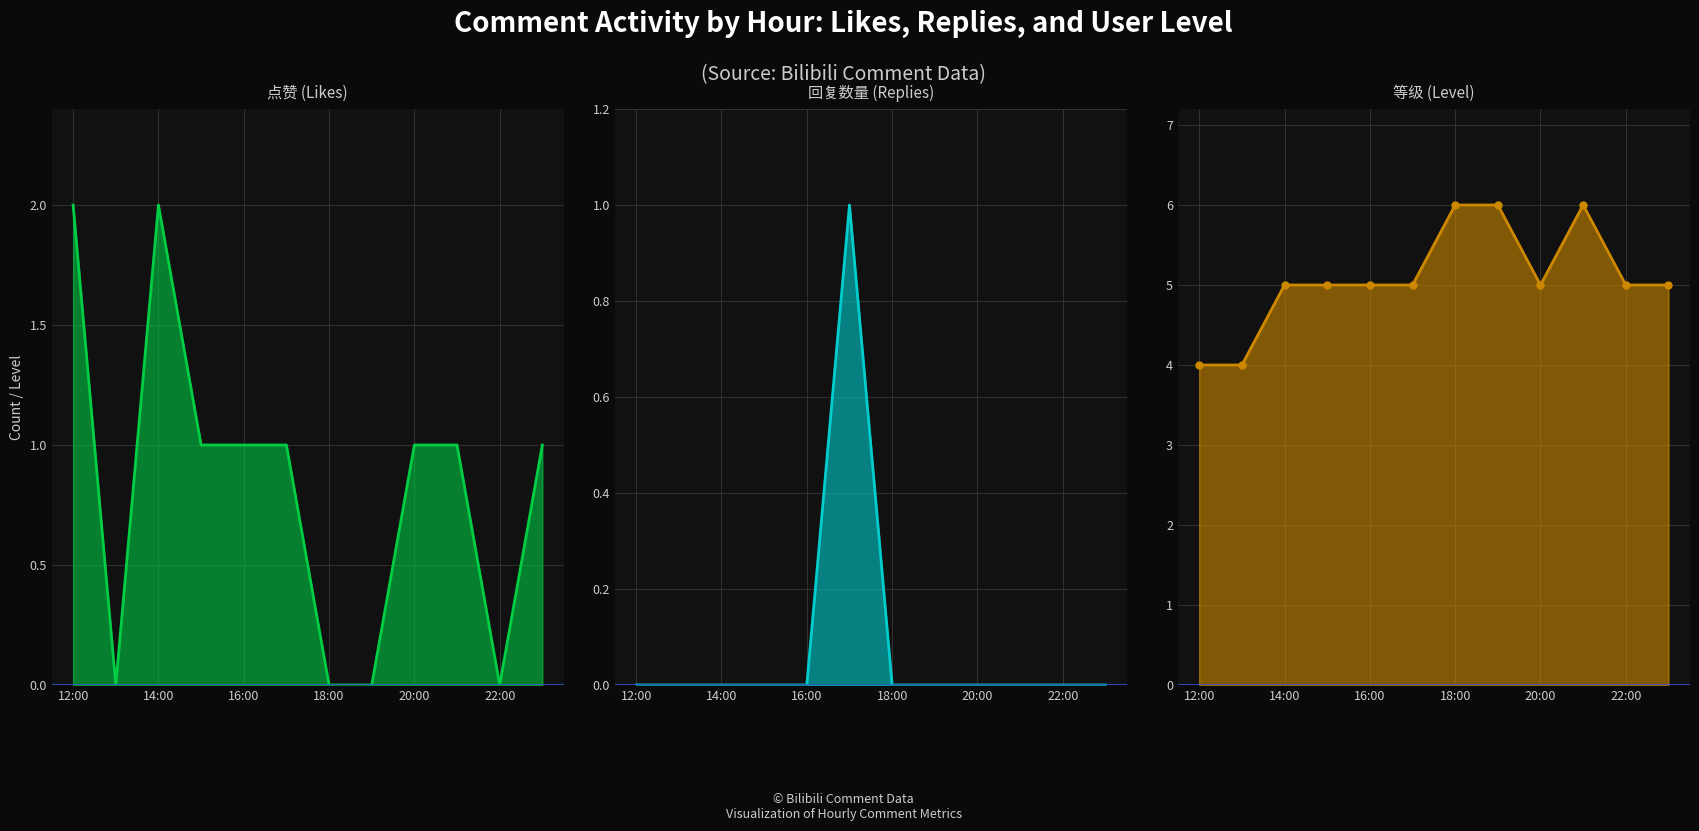

Which series has the largest total across all categories?

等级 (Level)